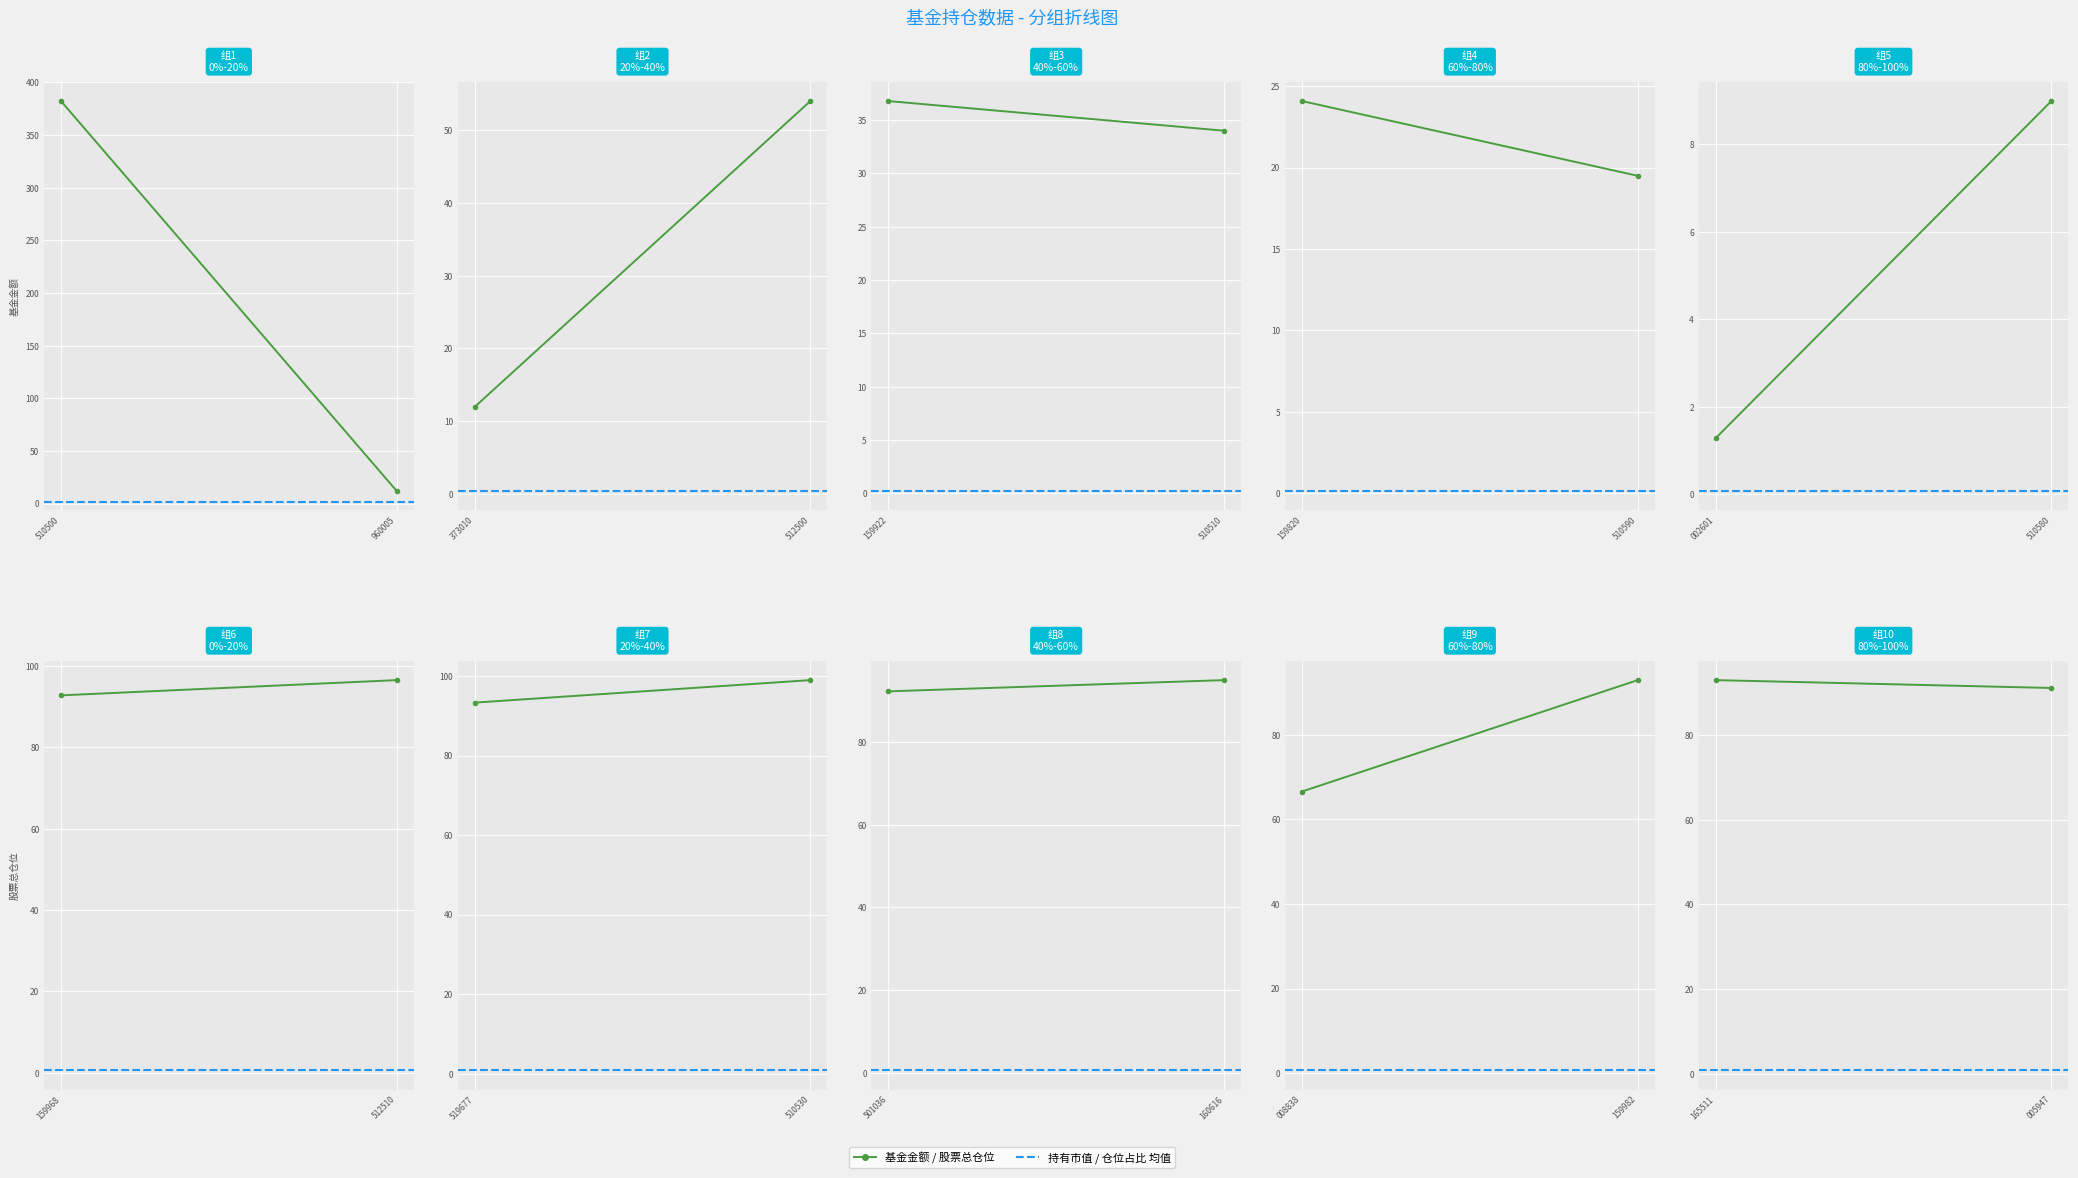

What is the sum of the 仓位占比 values at 165511 and 005947?

2.0